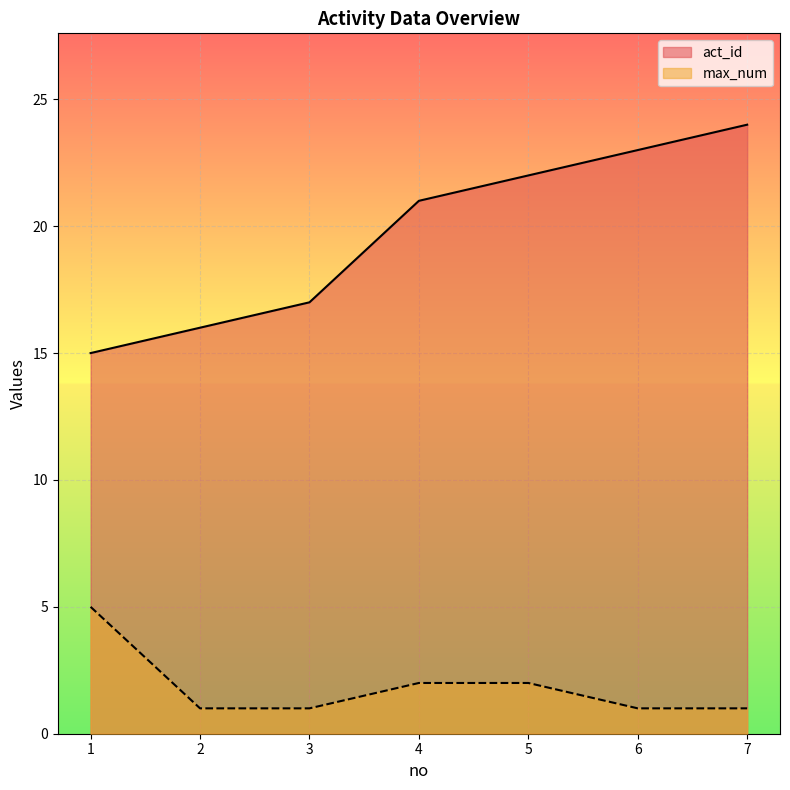

At which category is the sum across all series the highest?

7